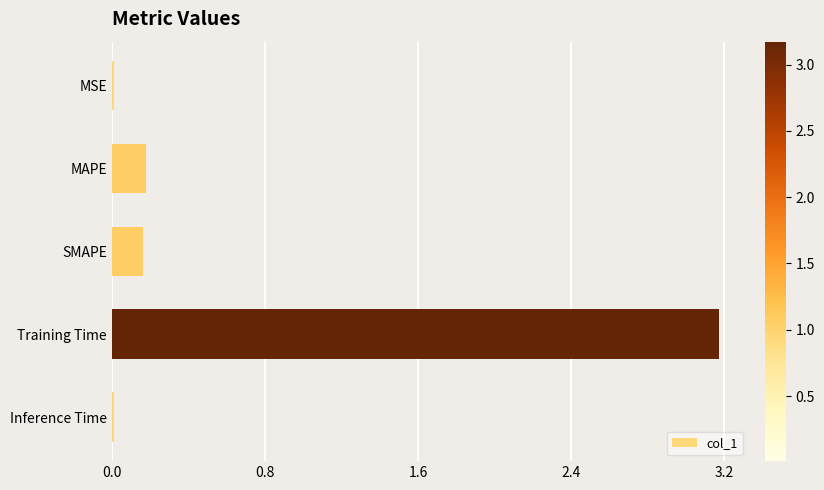

The value at Training Time is 3.2. True or false?

True